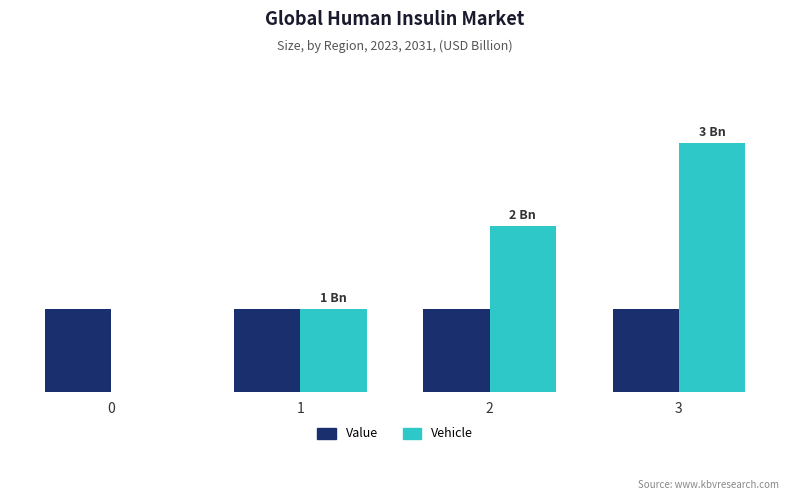

Is it true that Value equals 0 at 1?

False